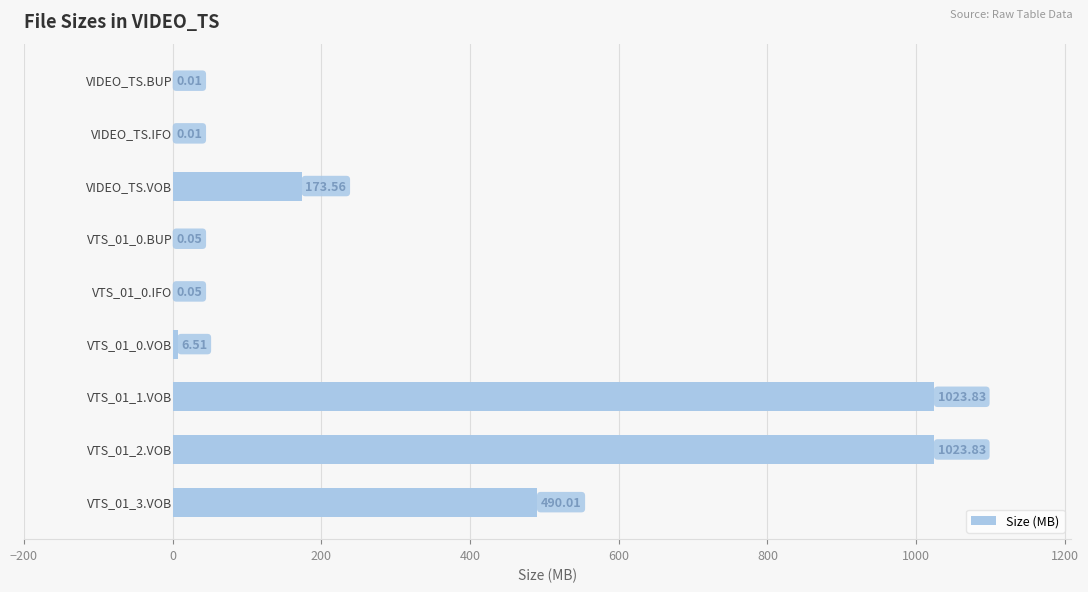

What is the sum of all values?

2717.9